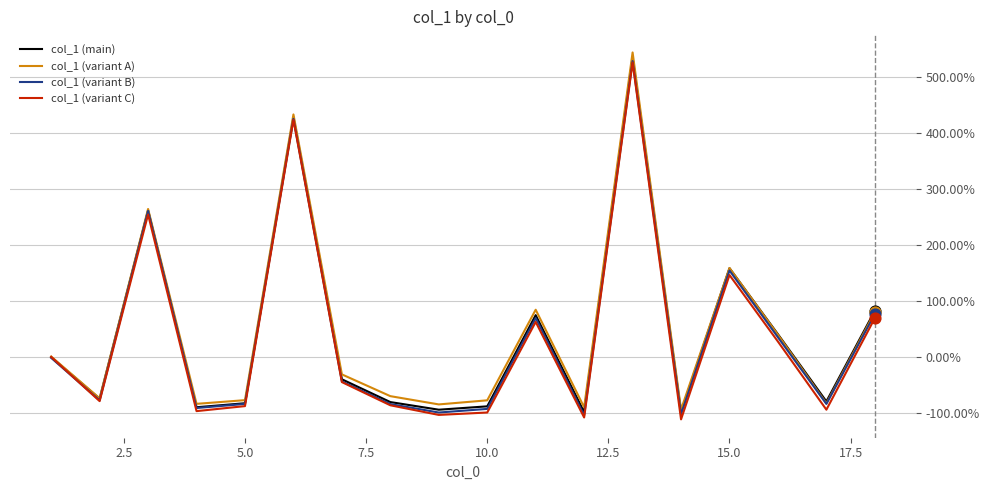

What is the lowest value of the col_1 (variant B) series?

-103.7